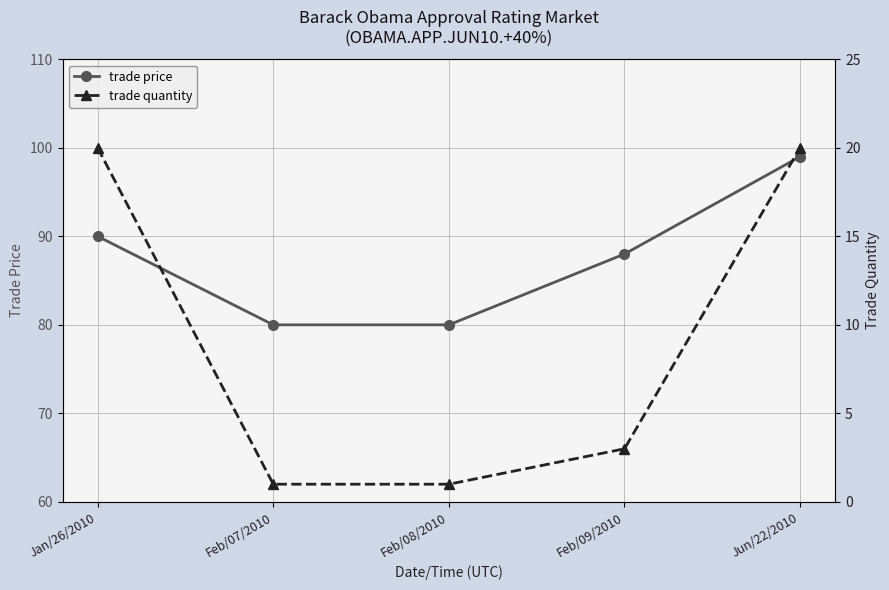

Where does the trade price series first go above 88?

Jan/26/2010